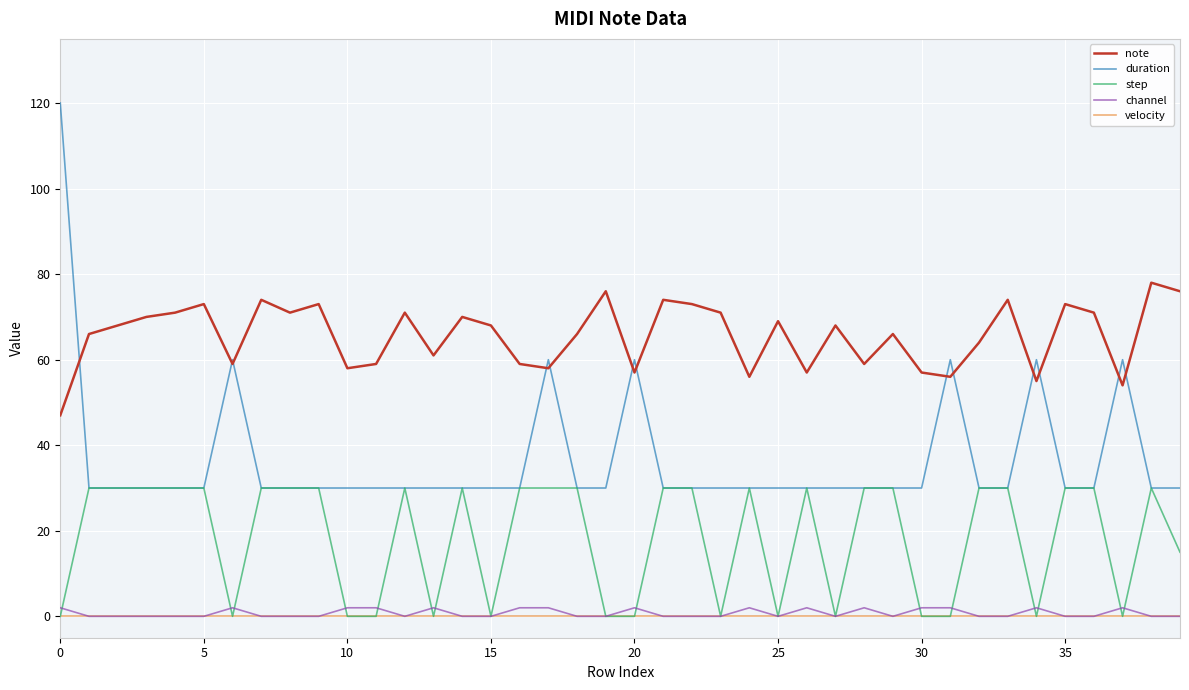

Which series has the largest total across all categories?

note